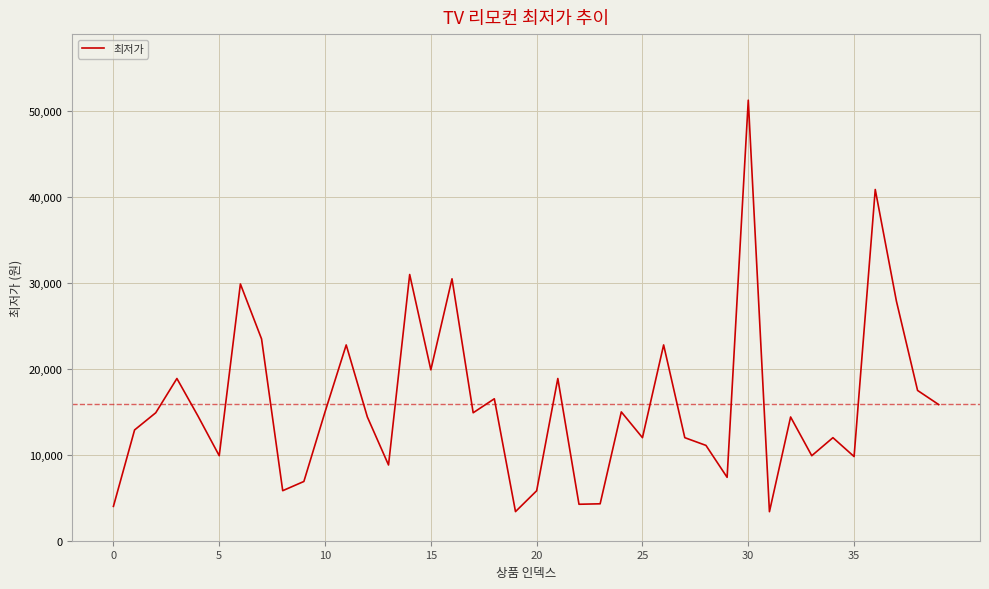

What is the maximum value shown in the chart?

51300